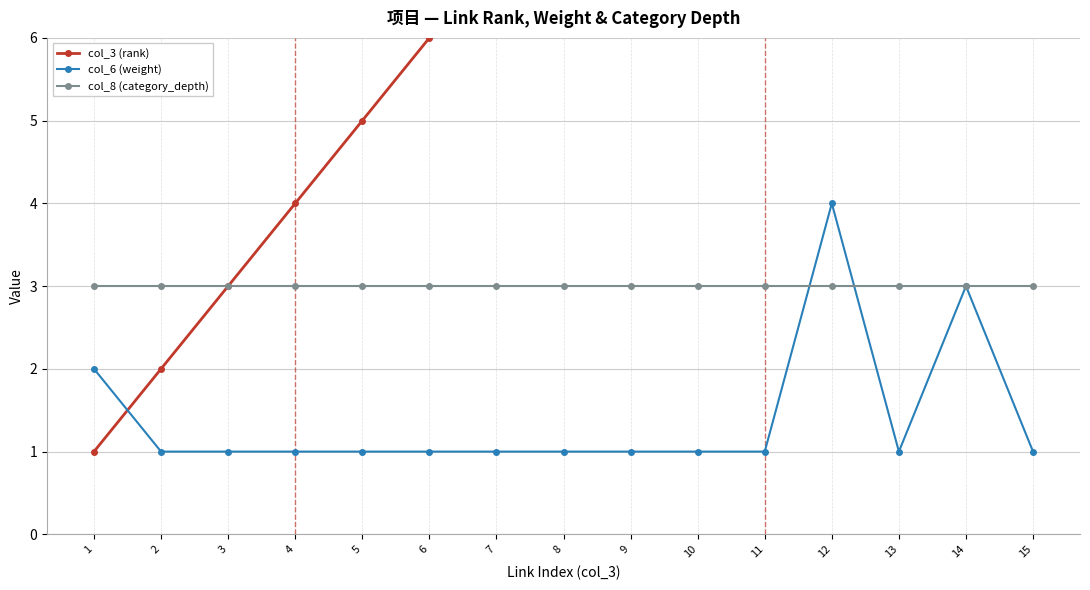

What is the difference between the highest and lowest values at 8?

7